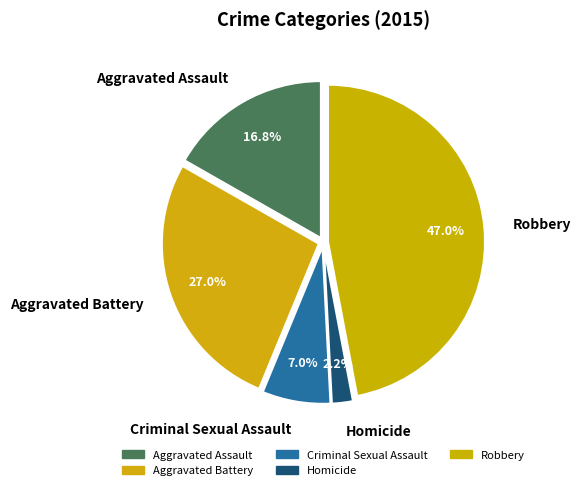

What is the largest slice in the pie chart?

Robbery